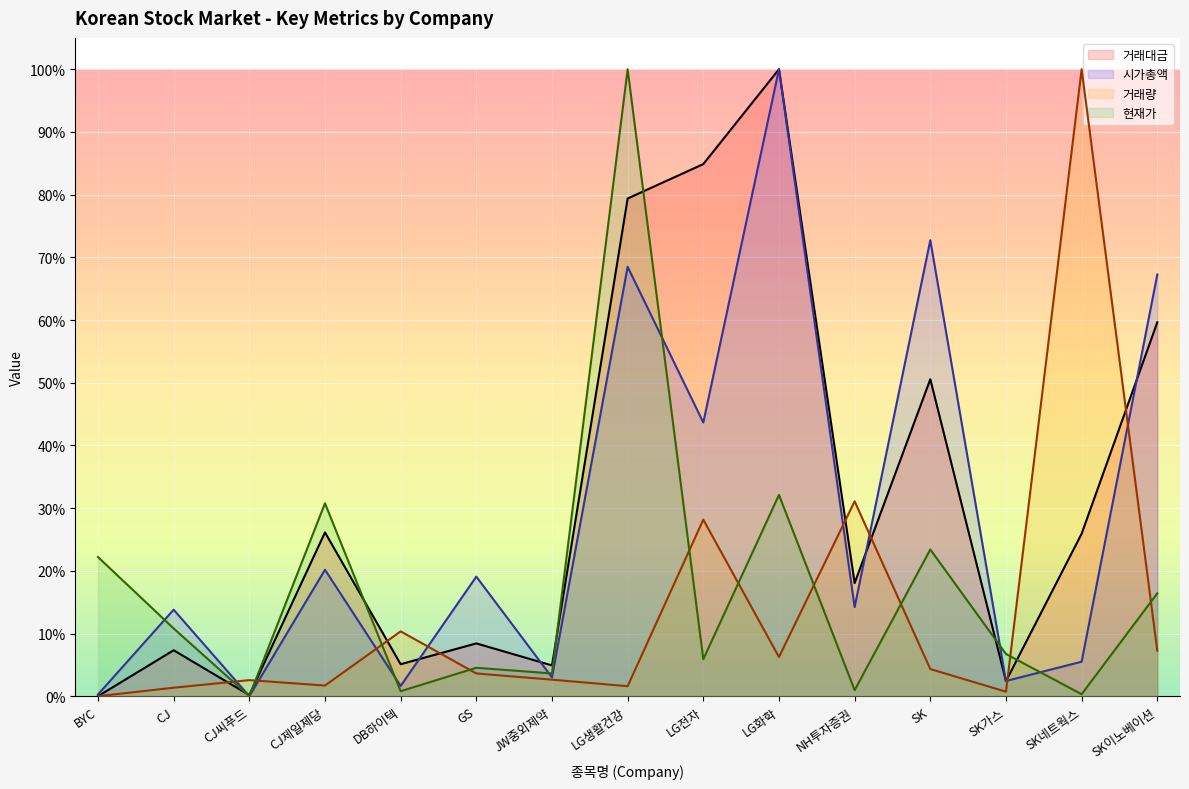

What is the spread (max minus min) of values at LG화학?

0.9